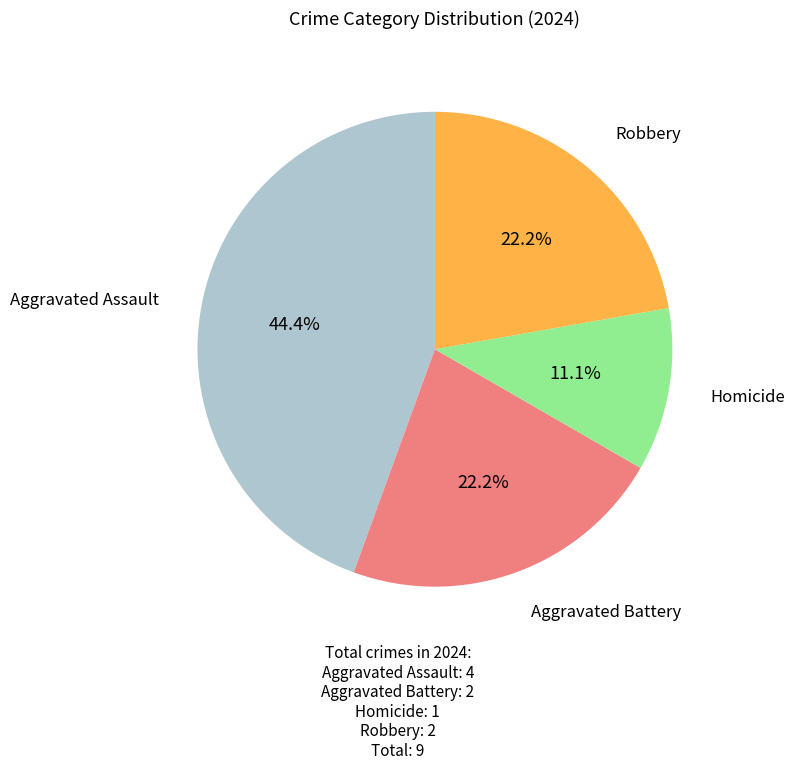

Is there a majority slice in this chart?

No